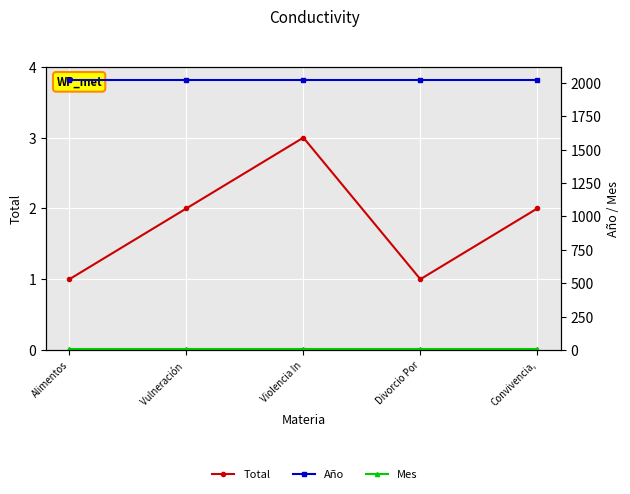

True or false: Mes has a value of 10 at Violencia In.

True